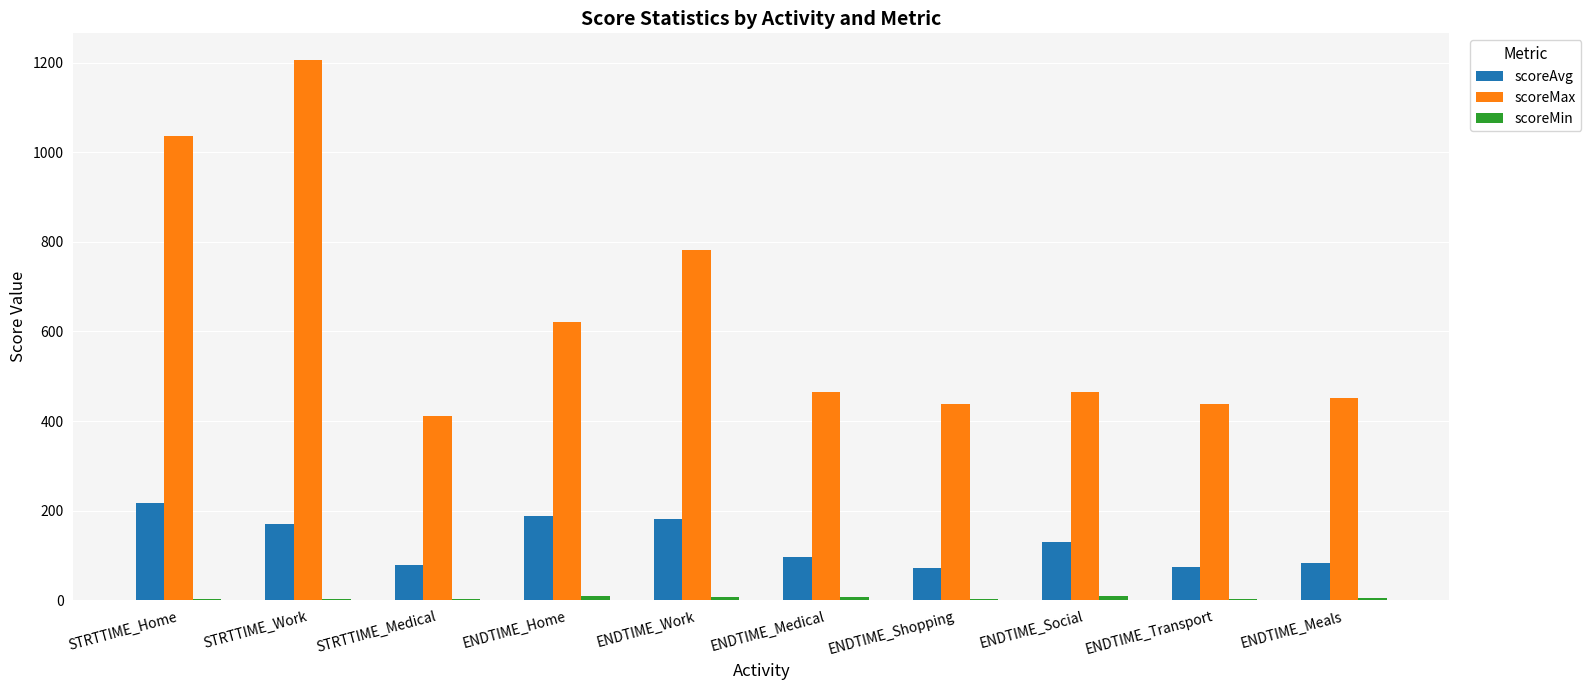

At which category is the sum across all series the highest?

STRTTIME_Work